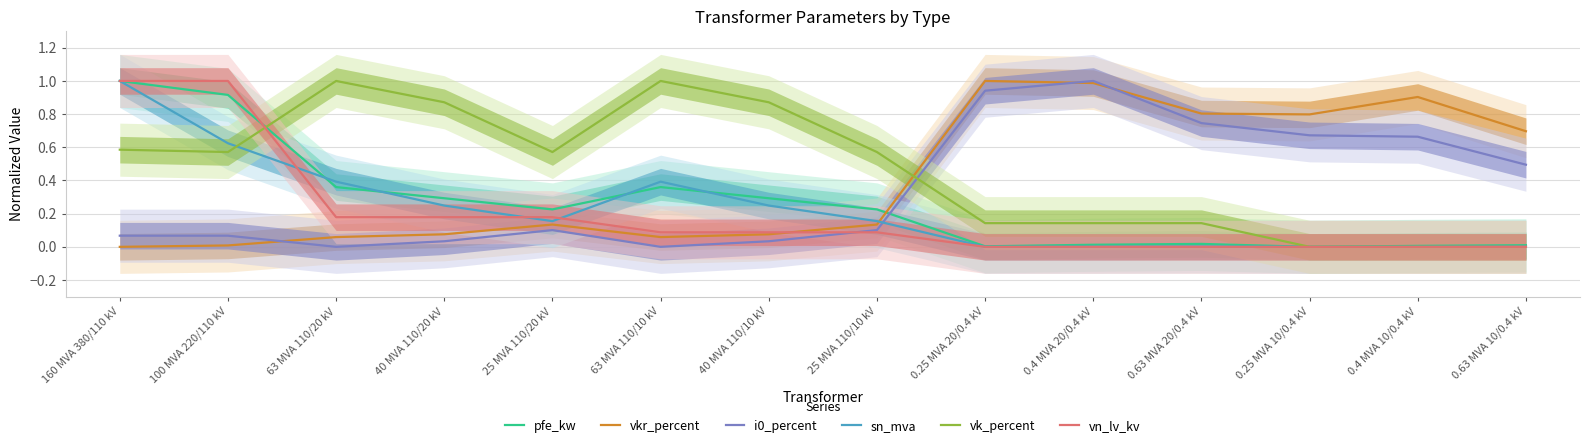

What is the sum of the i0_percent values at 0.4 MVA 20/0.4 kV and 63 MVA 110/20 kV?

1.0